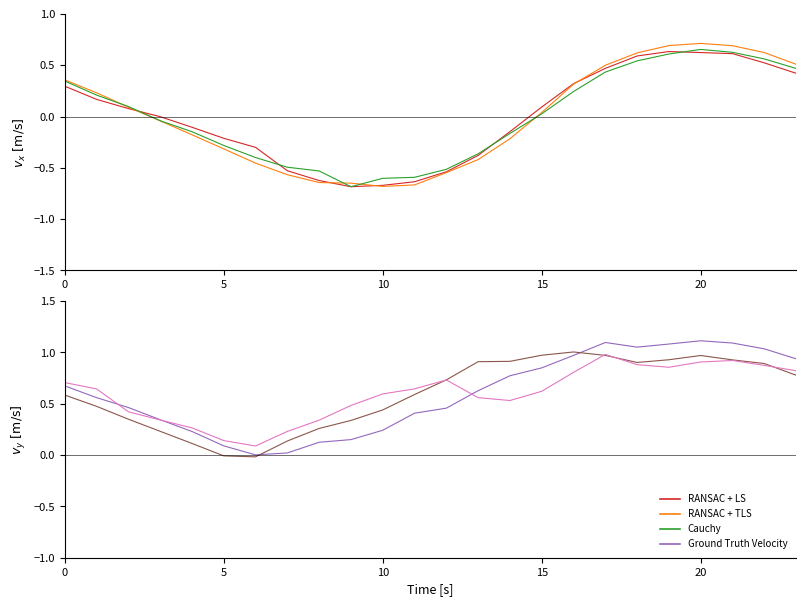

Which series has the largest range (max minus min)?

Month 2